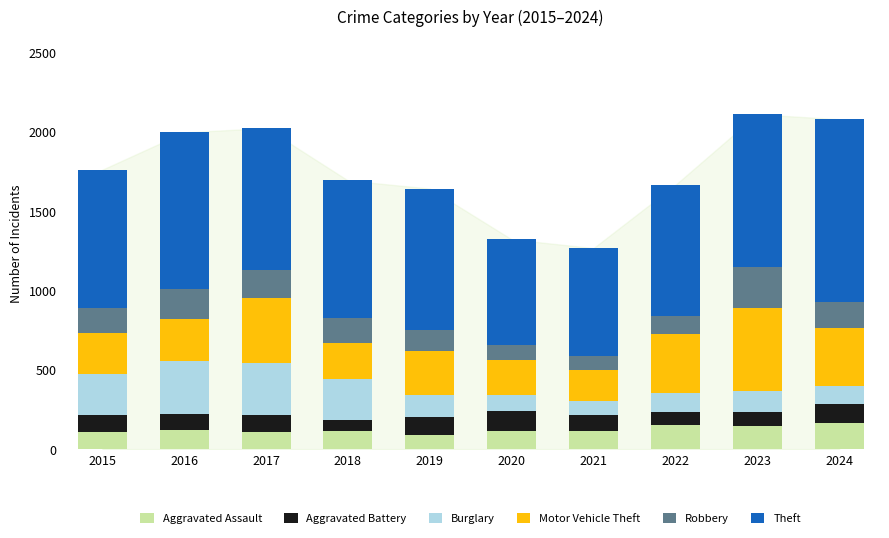

What is the difference between the maximum and minimum values in the Aggravated Assault series?

74